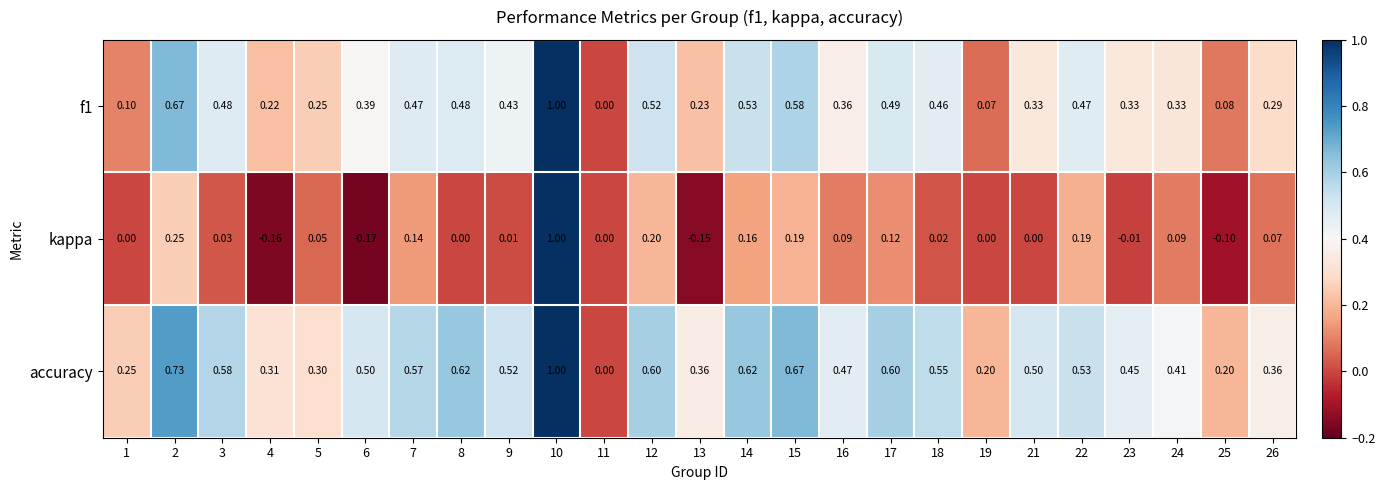

Is the value of kappa at 18 greater than the value of accuracy at 19?

No